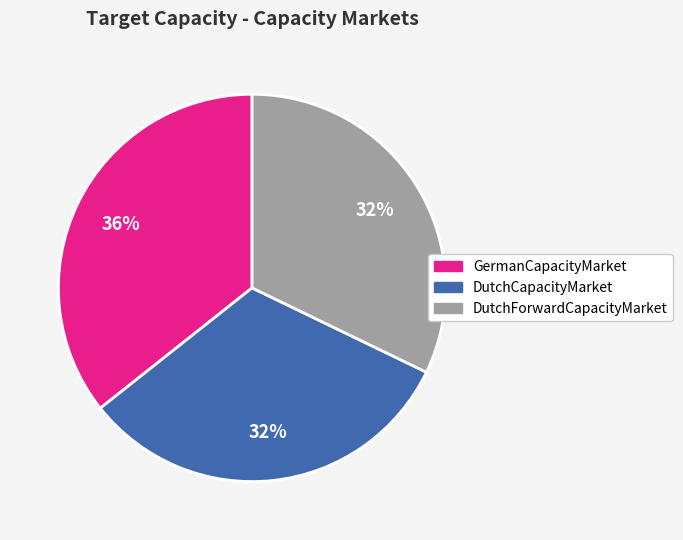

Is it true that GermanCapacityMarket is 36% of the pie?

True